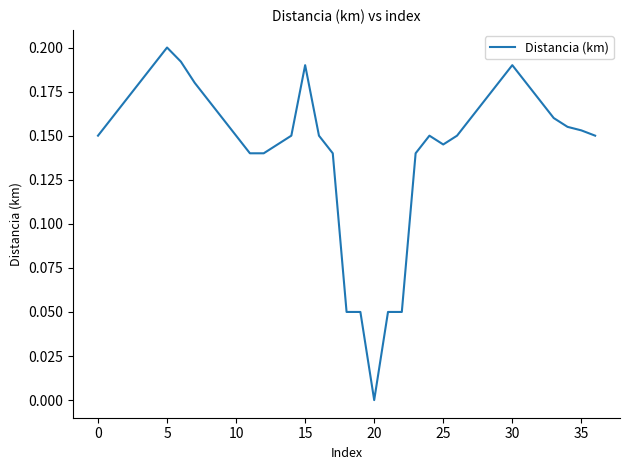

True or false: the data has more than 2 interior local peaks.

True